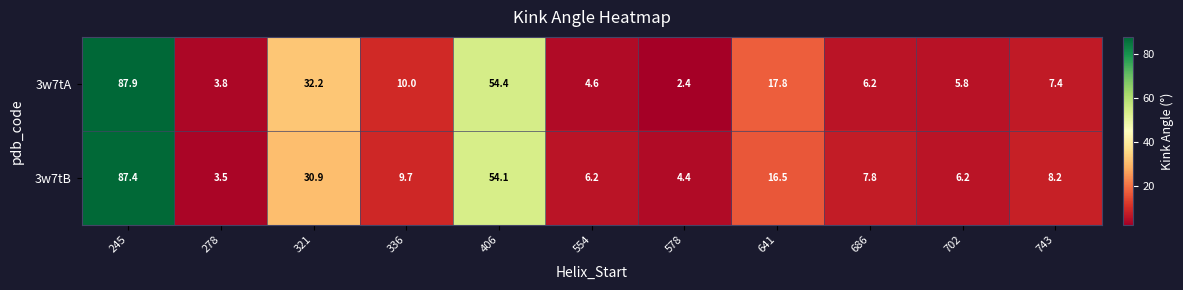

The 3w7tB series shows 8.2 at 743. True or false?

True